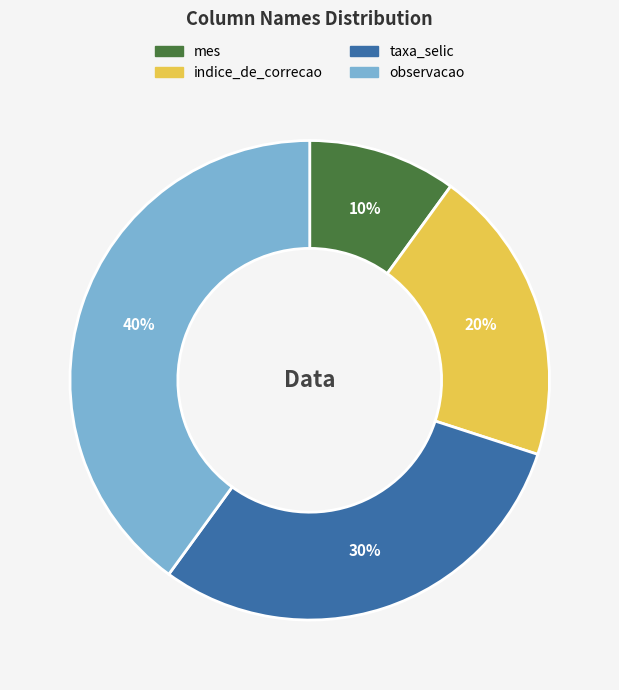

Which has a higher value, indice_de_correcao or observacao?

observacao